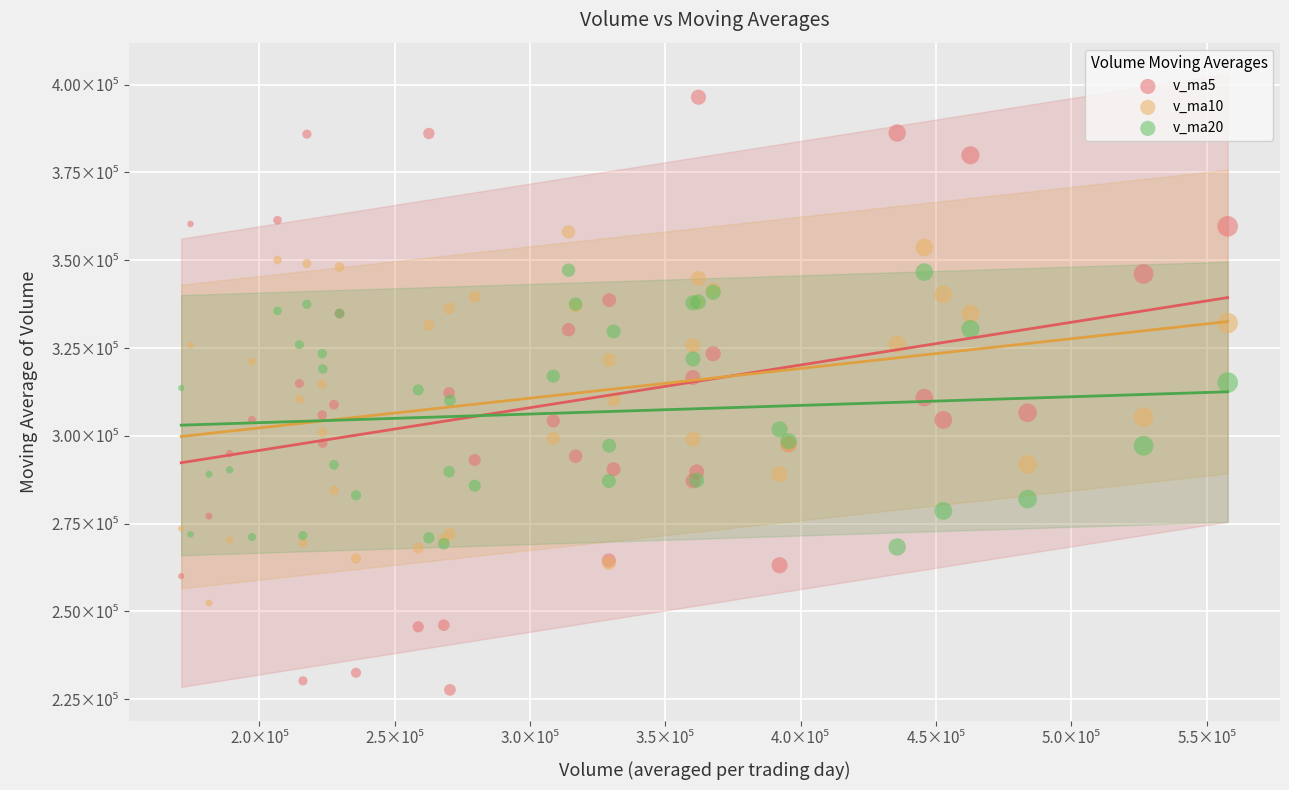

Which series contains the lowest Y value?

v_ma5